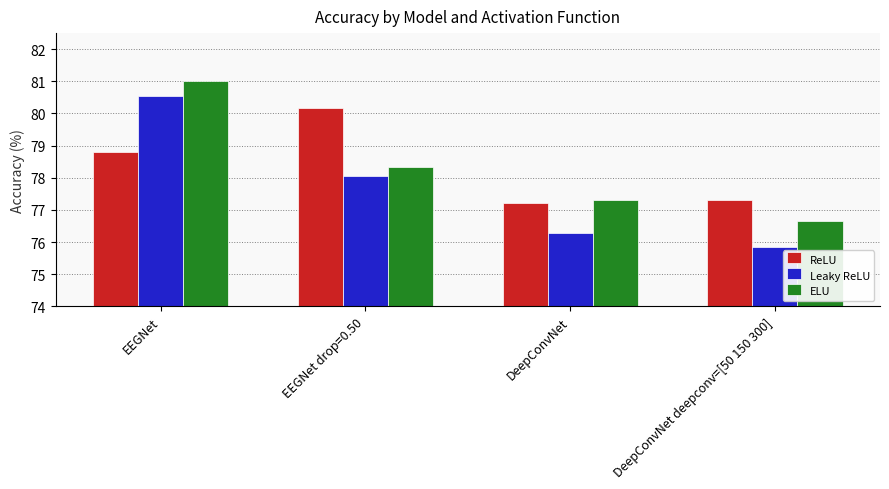

How many bars are there in each group?

3